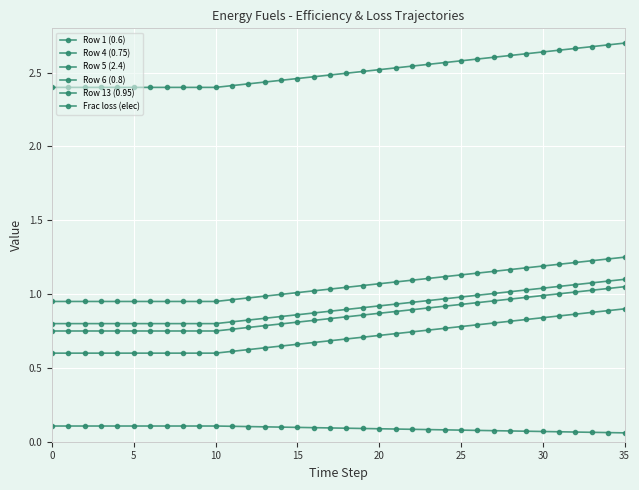

True or false: Row 6 (0.8) and Row 5 (2.4) cross at least once.

False